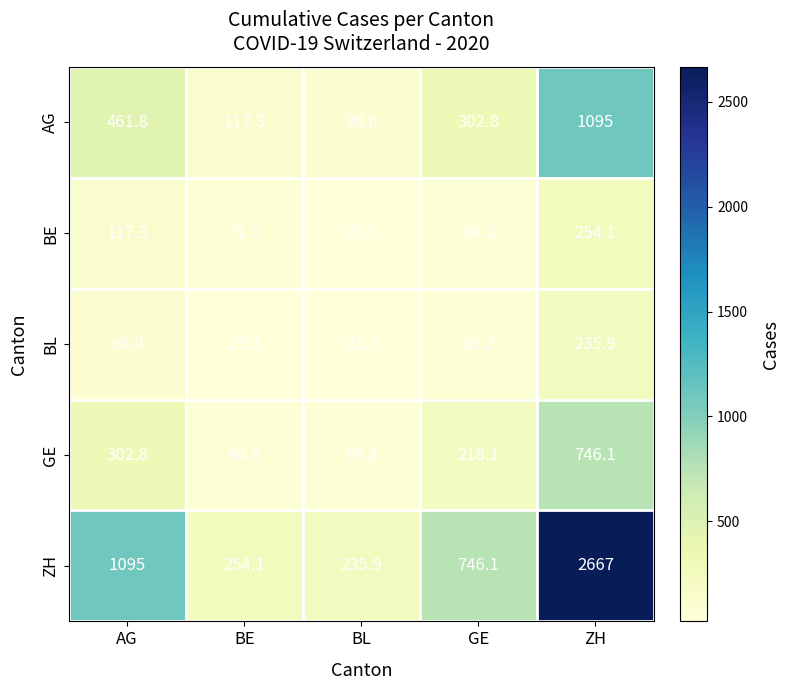

At how many categories does at least one series exceed 2356?

1